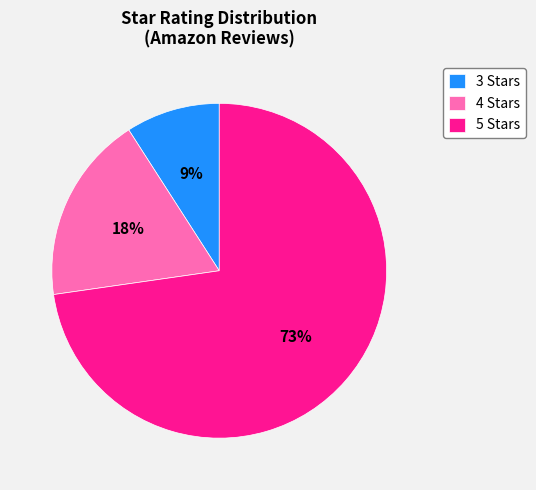

To the nearest percent, what is the difference between the largest and smallest slice percentages?

64%